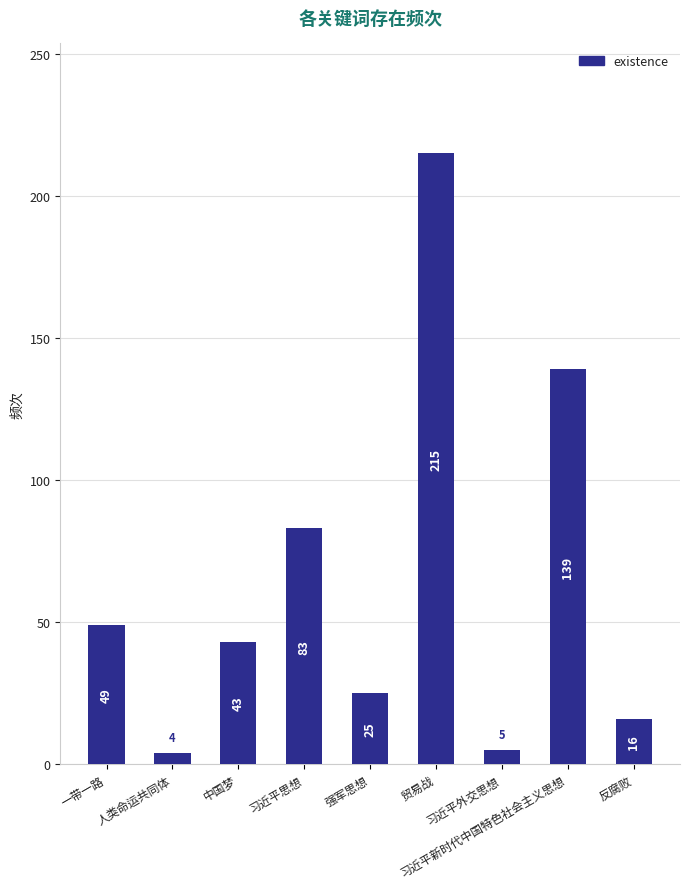

Between 习近平思想 and 反腐败, which is larger?

习近平思想